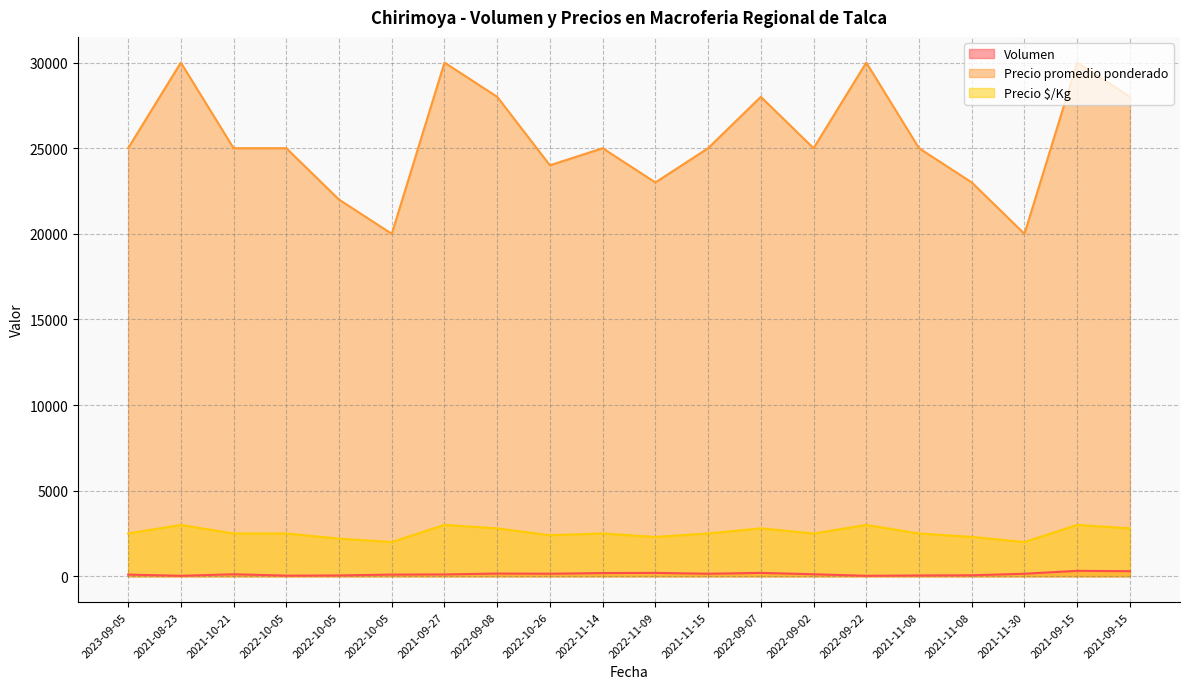

Reading right to left, what are all the values shown in this chart?

Volumen: 300	320	150	60	50	30	120	200	150	200	190	150	160	110	100	50	40	120	30	100
Precio promedio ponderado: 28000	30000	20000	23000	25000	30000	25000	28000	25000	23000	25000	24000	28000	30000	20000	22000	25000	25000	30000	25000
Precio $/Kg: 2800	3000	2000	2300	2500	3000	2500	2800	2500	2300	2500	2400	2800	3000	2000	2200	2500	2500	3000	2500